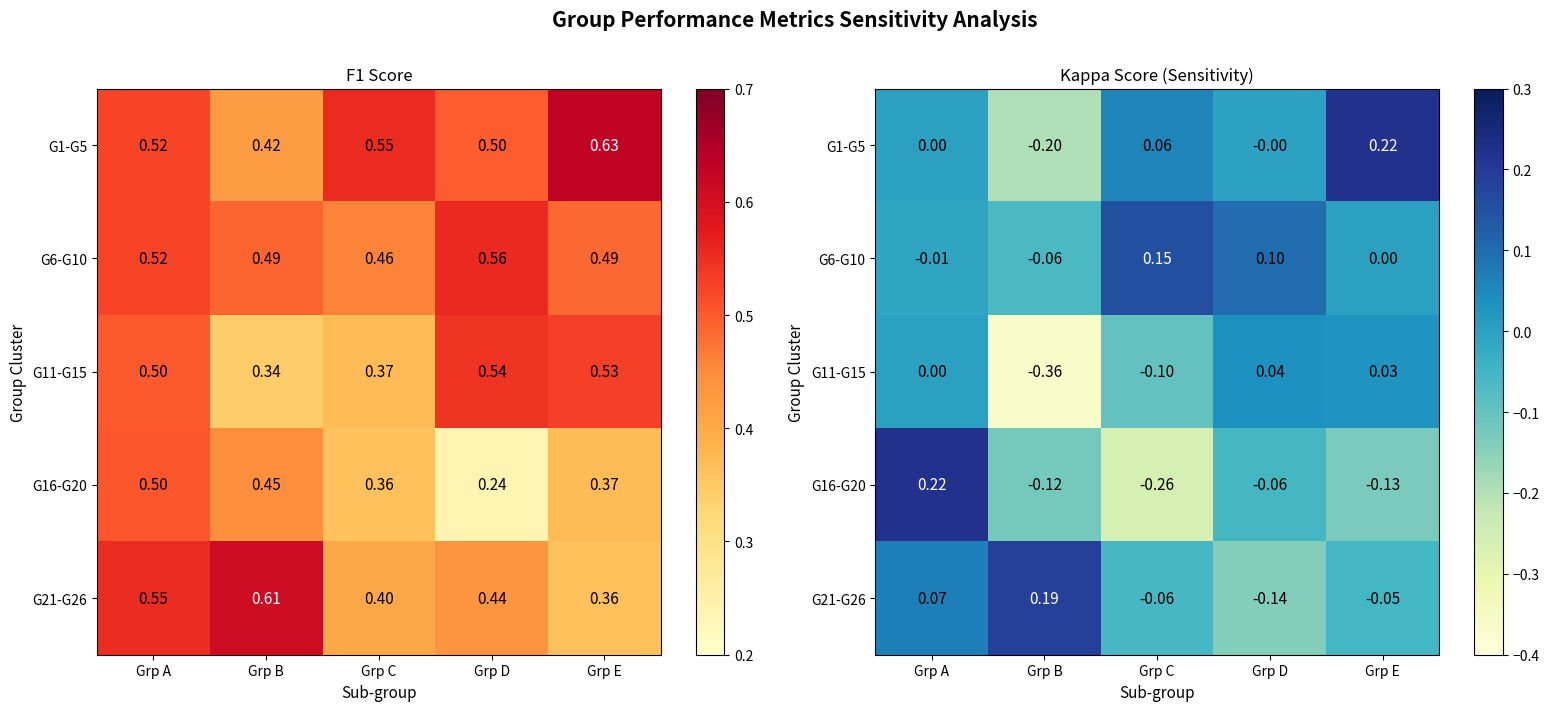

Is it true that G1-G5 equals 0.2 at Grp E?

True